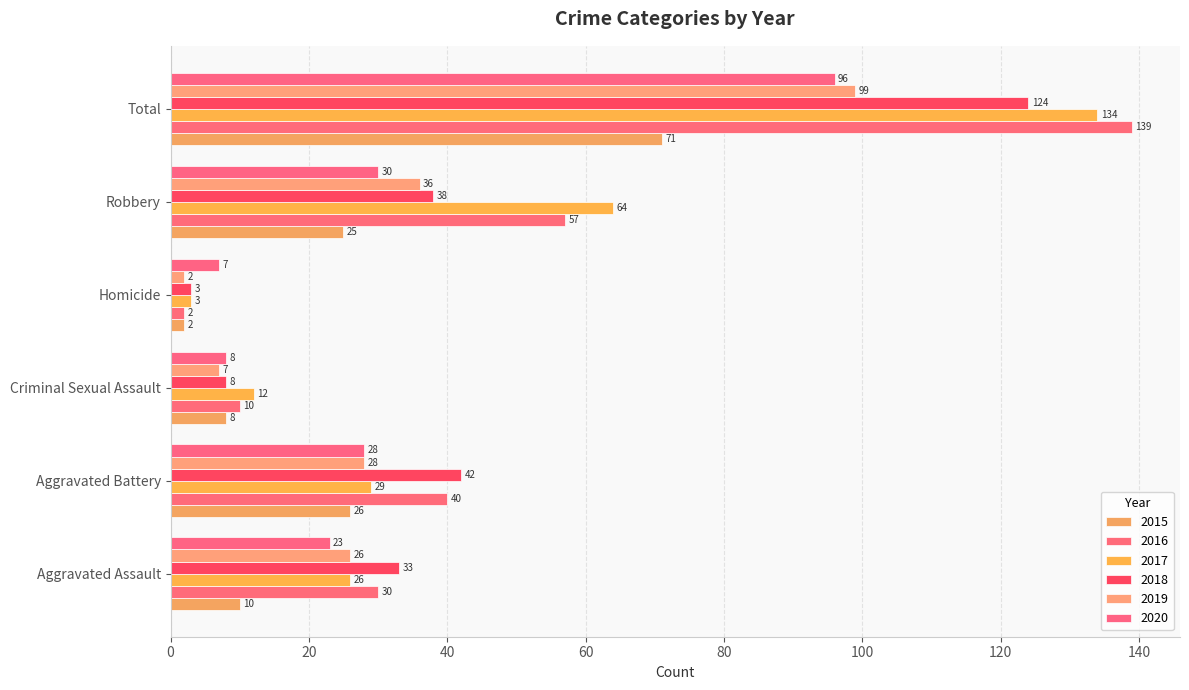

What are all the series names shown in the legend?

2015, 2016, 2017, 2018, 2019, 2020